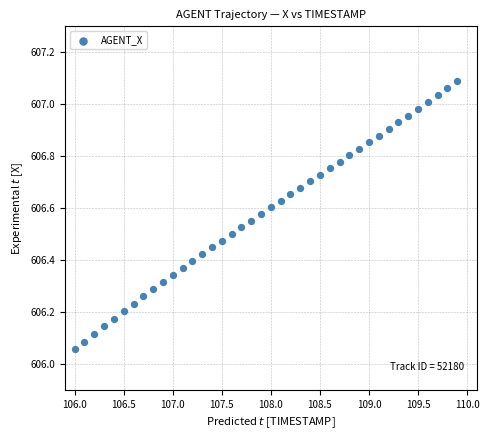

What is the range of Y values (max minus min)?

1.0